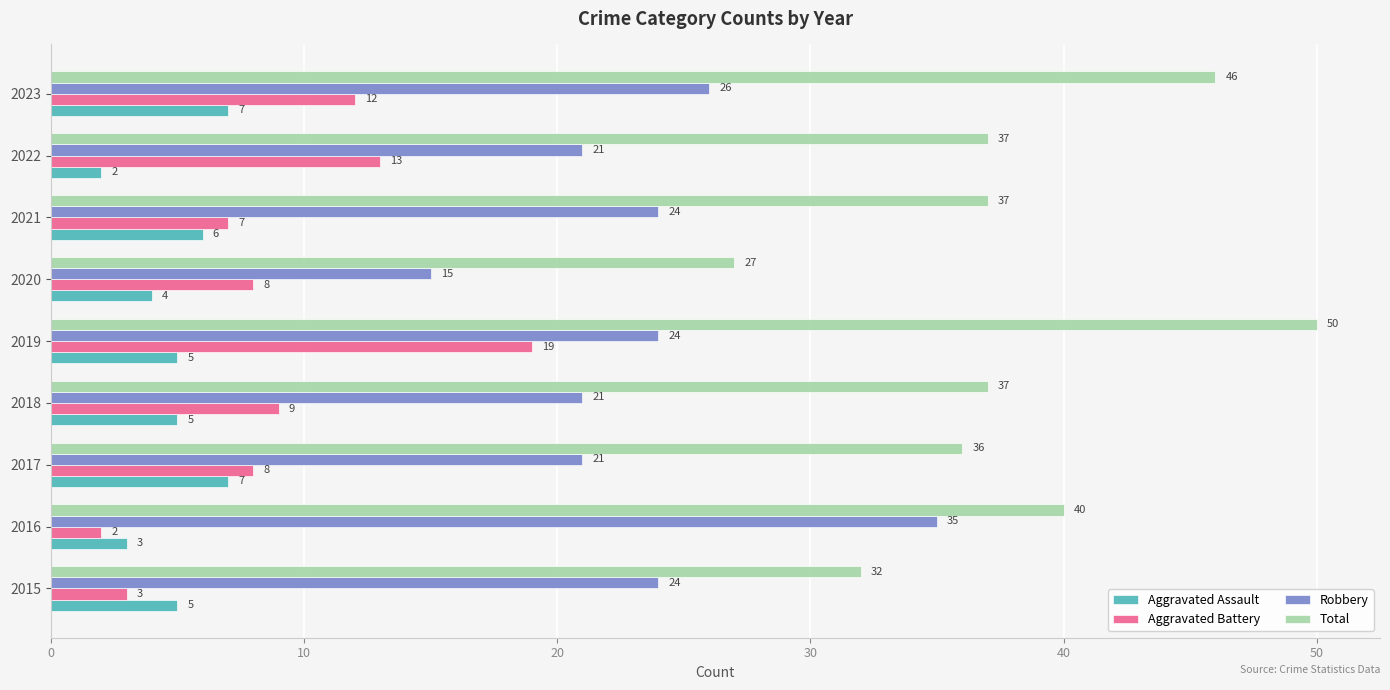

Count the Aggravated Assault values in the range 4 to 6.

5